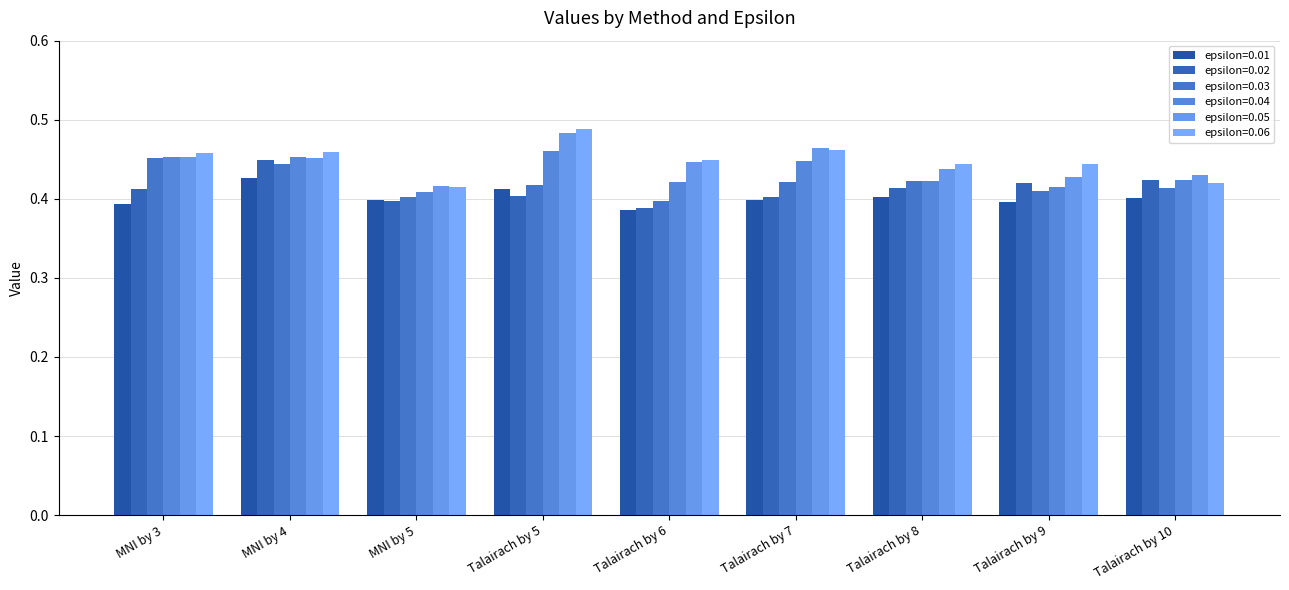

Between Talairach by 5 and Talairach by 8, which series saw the biggest shift?

epsilon=0.05